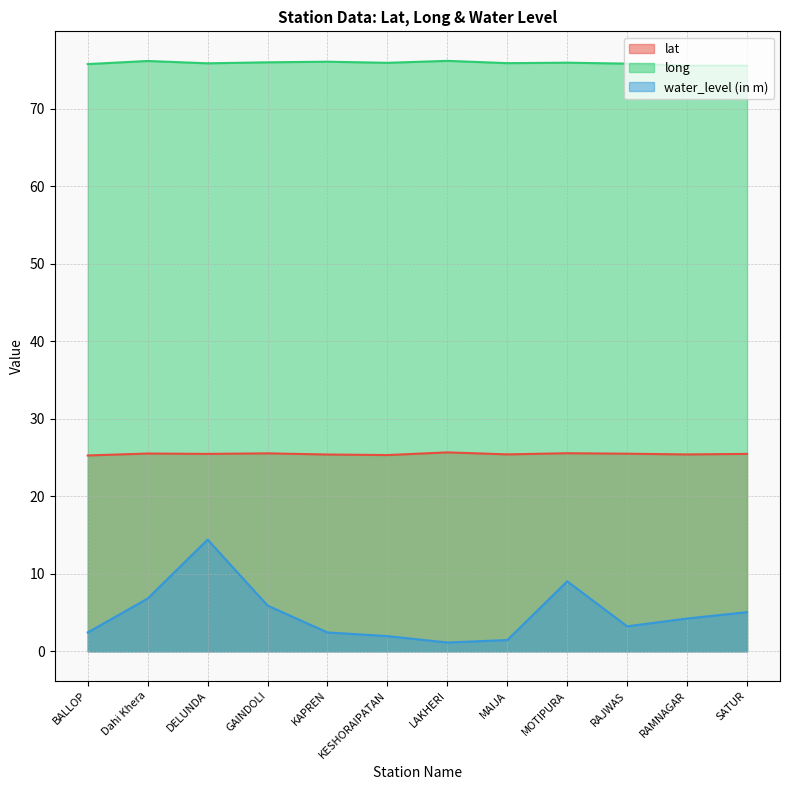

What is the value of the long point at the 2nd from the left?

76.2